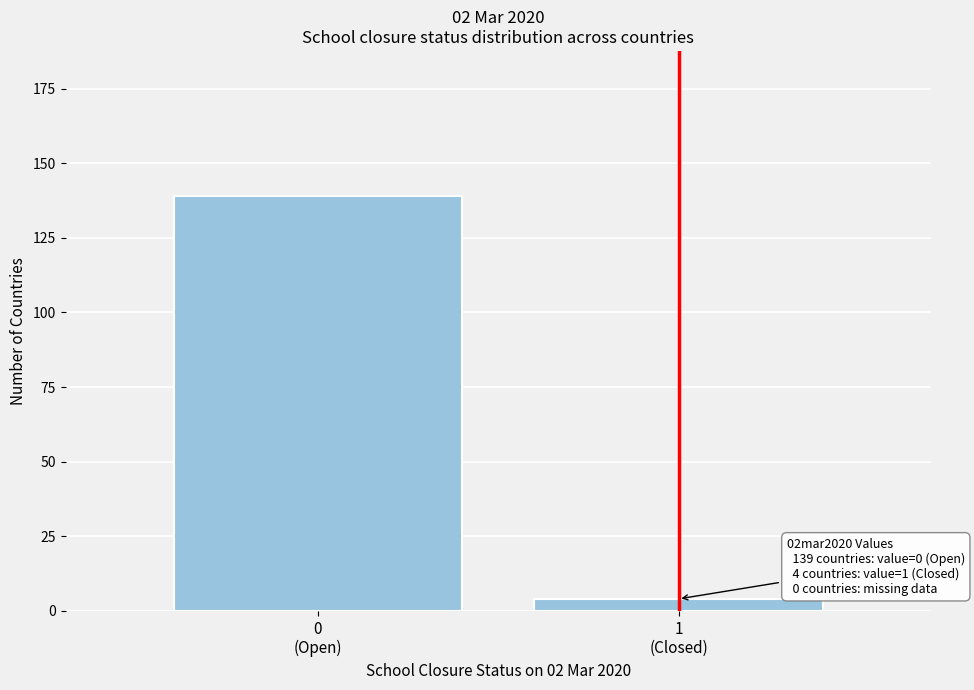

Reading left to right, what are all the values shown in this chart?

139	4